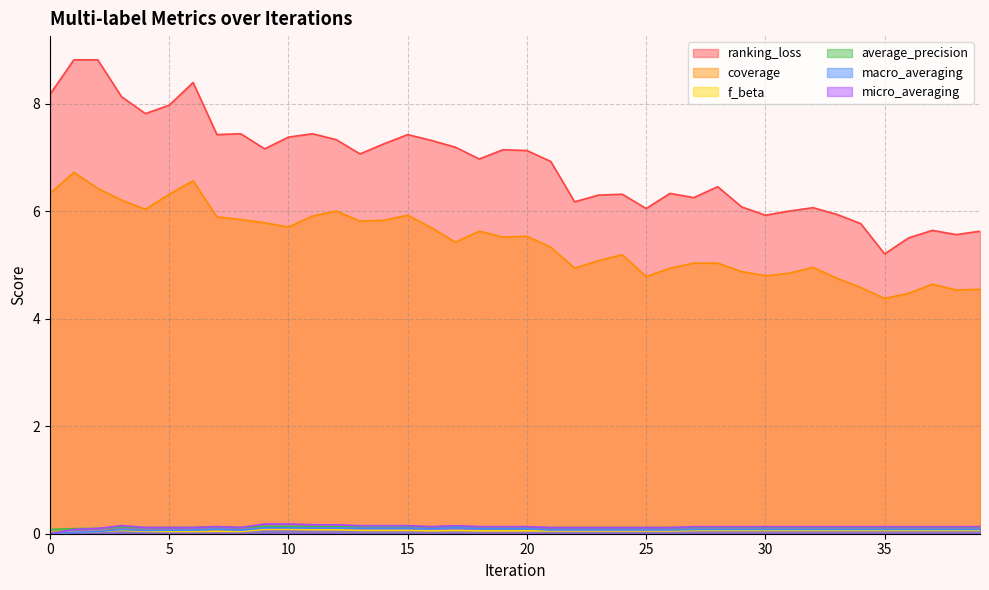

After their last crossing, which series has the higher values: average_precision or micro_averaging?

micro_averaging